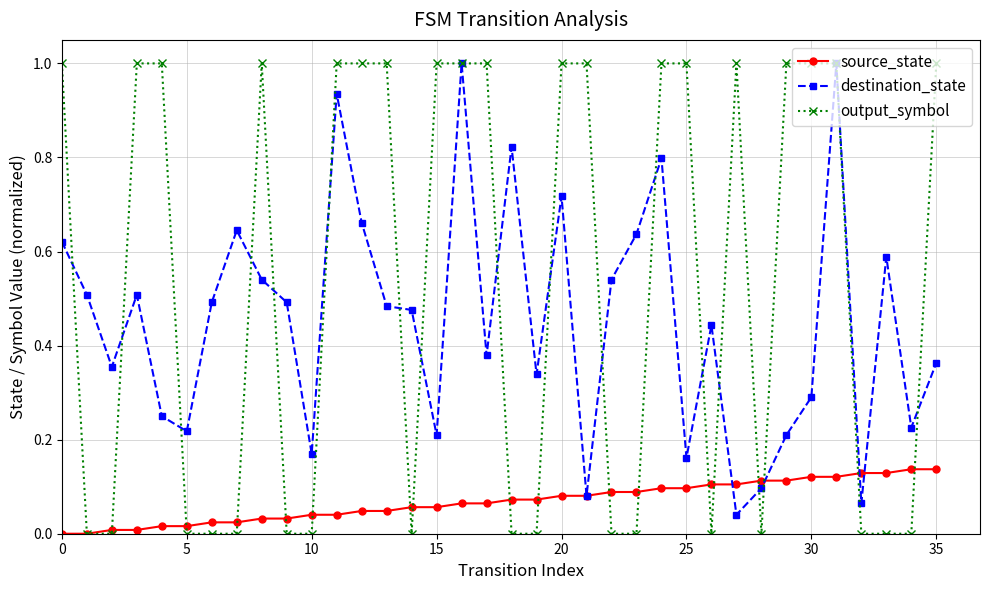

Which series has the largest range (max minus min)?

output_symbol